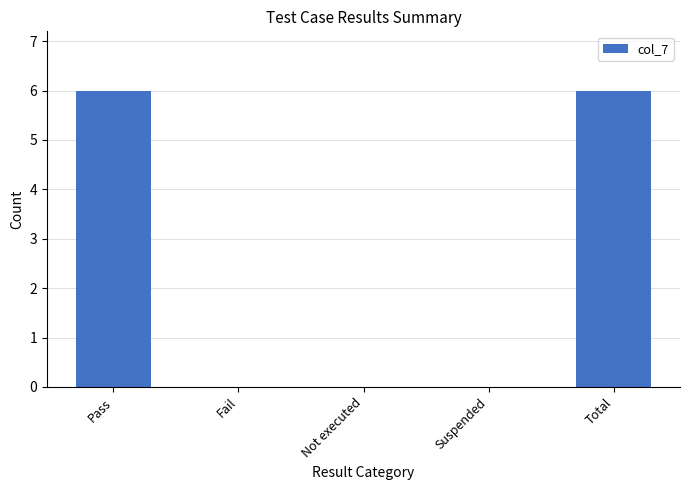

Is it true that the value at Fail is 3?

False